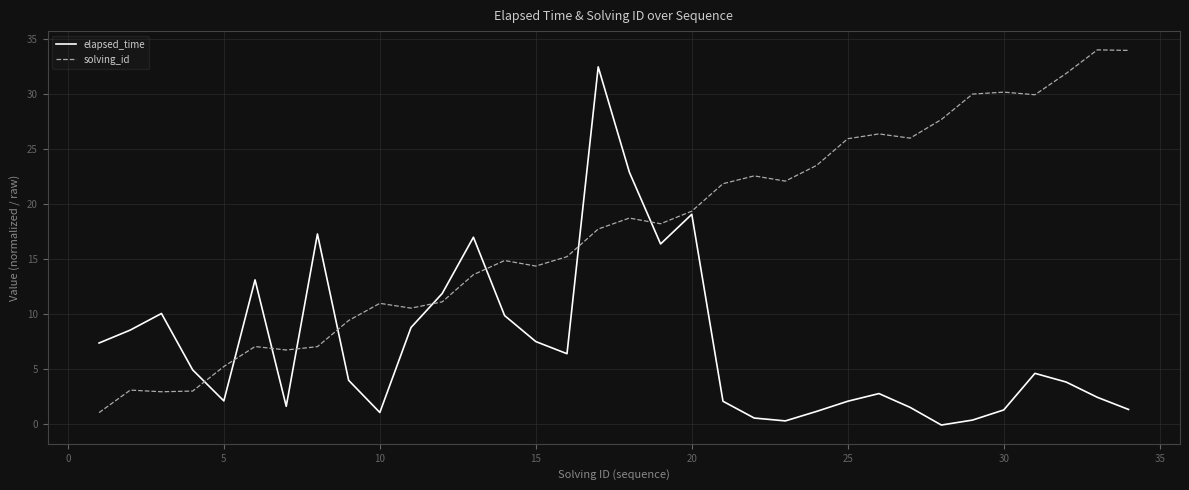

How many series are shown in this chart?

2